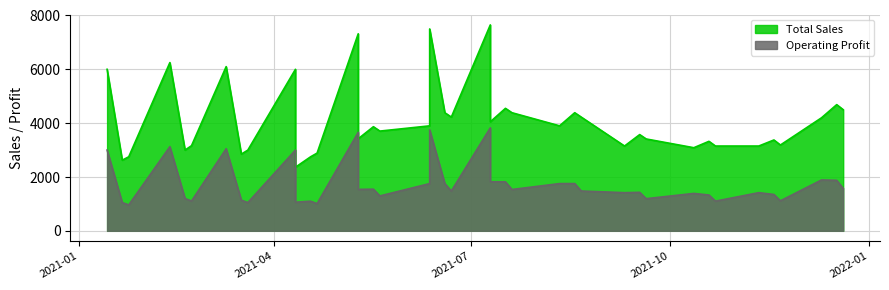

What is the difference between the maximum and second lowest values in the Total Sales series?

5025.0